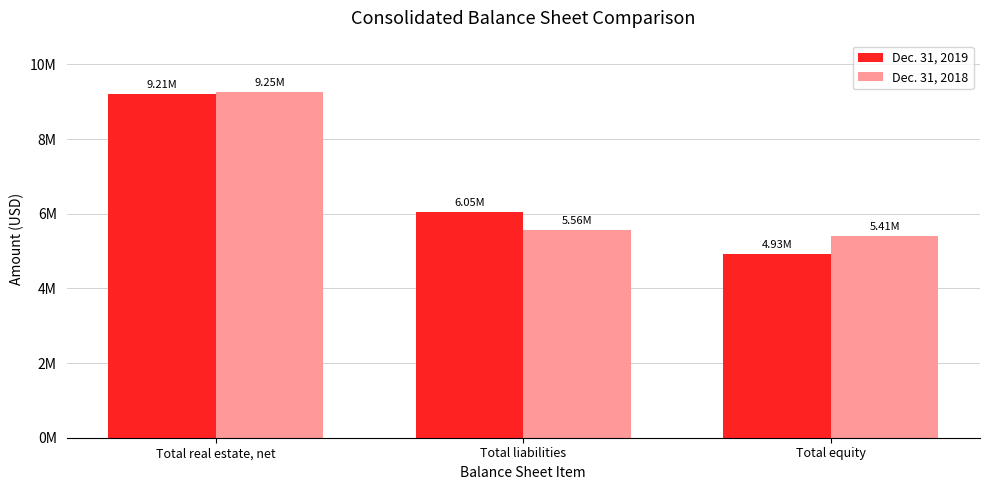

Which label corresponds to the smallest value in the chart?

Total equity